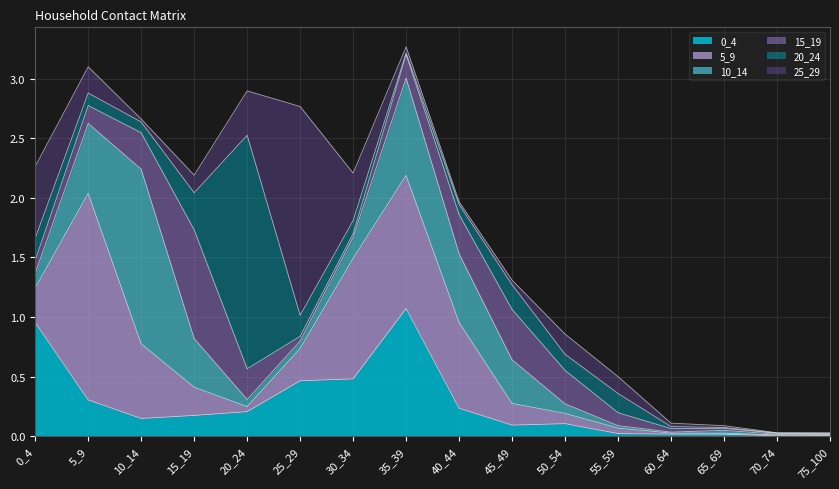

How many lines are shown in the chart?

6